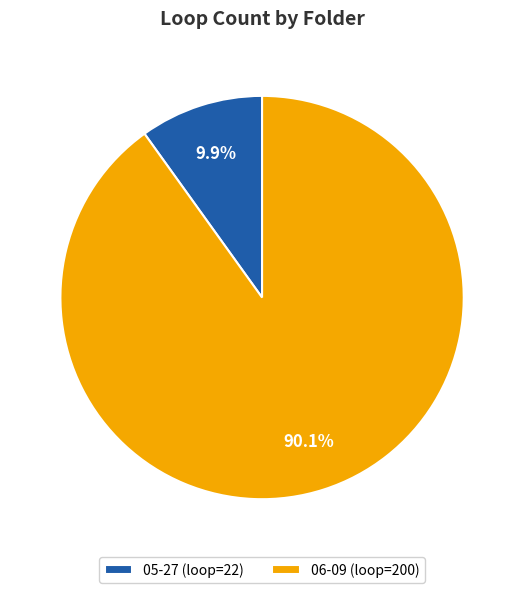

Which has a higher value, 05-27 or 06-09?

06-09